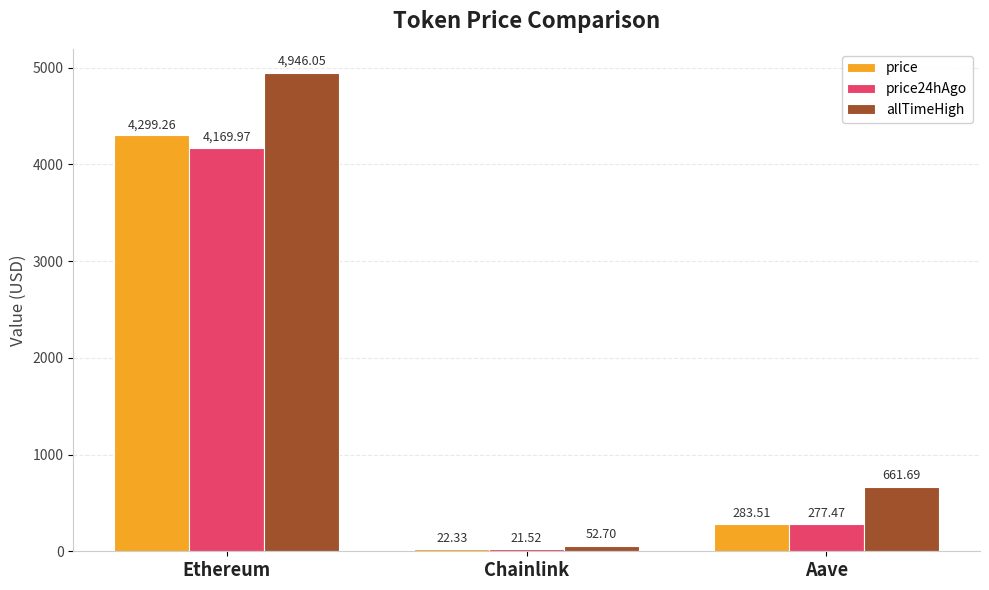

Is it true that price24hAgo equals 4170.0 at Ethereum?

True